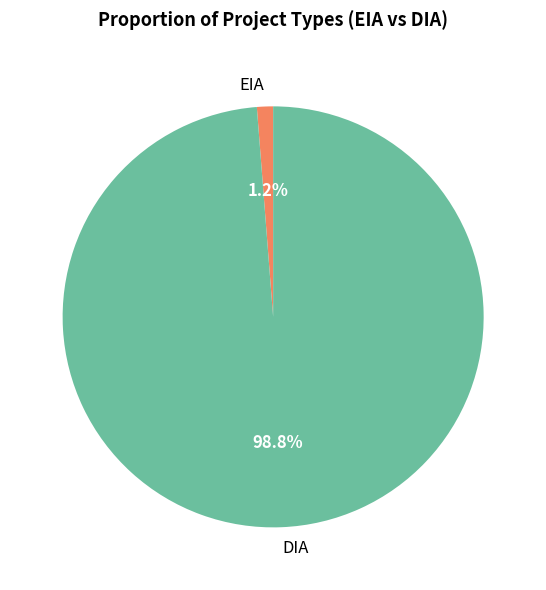

Rank the categories by value from highest to lowest.

DIA, EIA